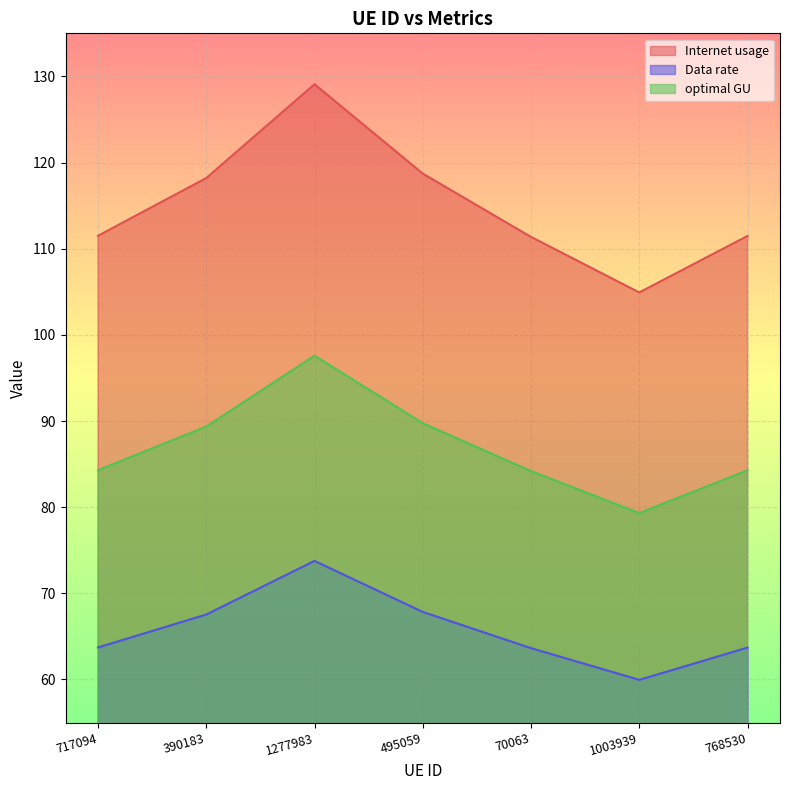

What is the difference between the highest and lowest values at 1003939?

45.0